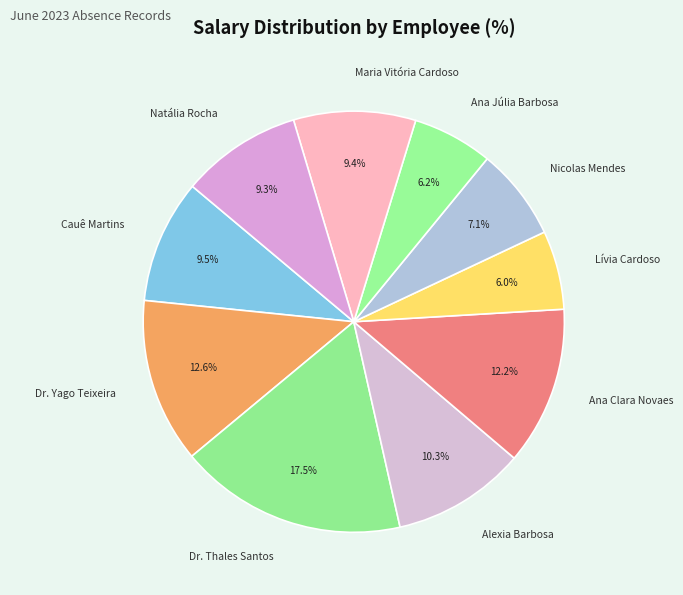

Does Cauê Martins account for over 50% of the chart?

No